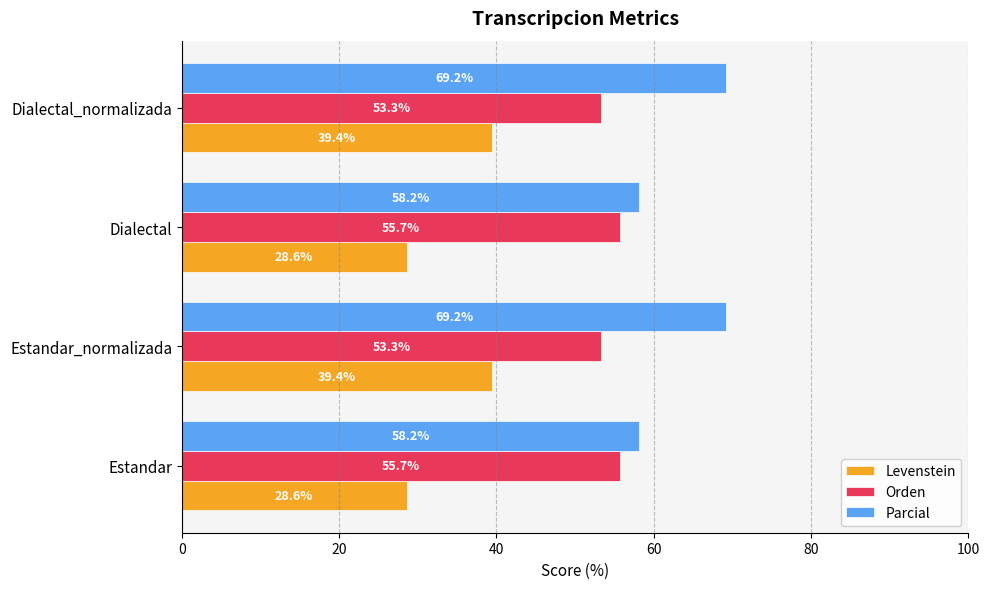

Is the value of Parcial at Estandar_normalizada greater than the value of Orden at Estandar?

Yes